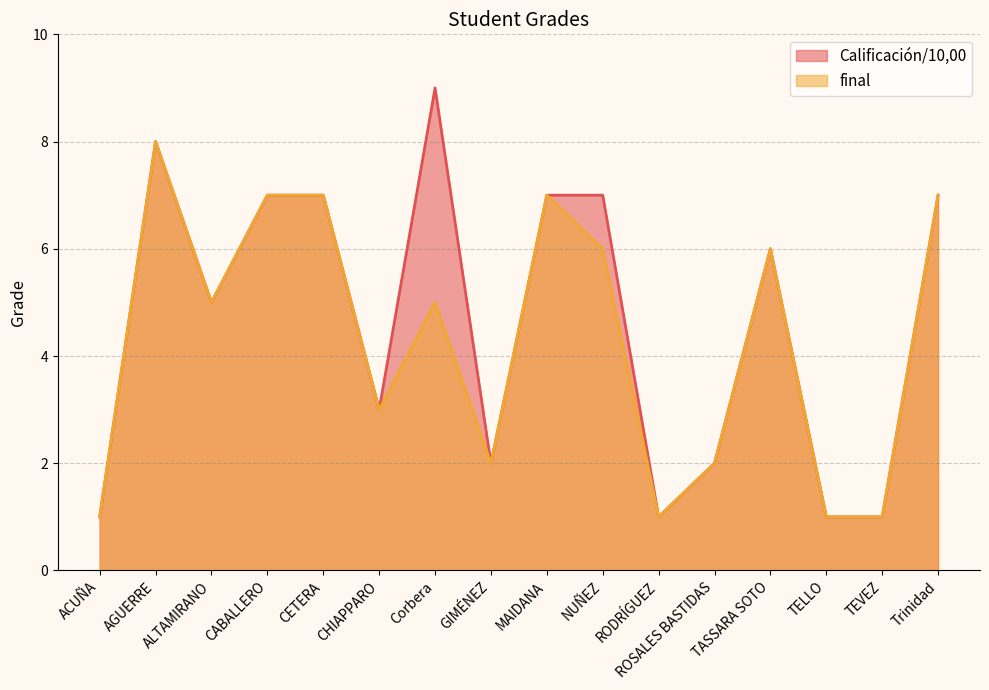

True or false: Calificación/10,00 and final intersect in this chart.

False